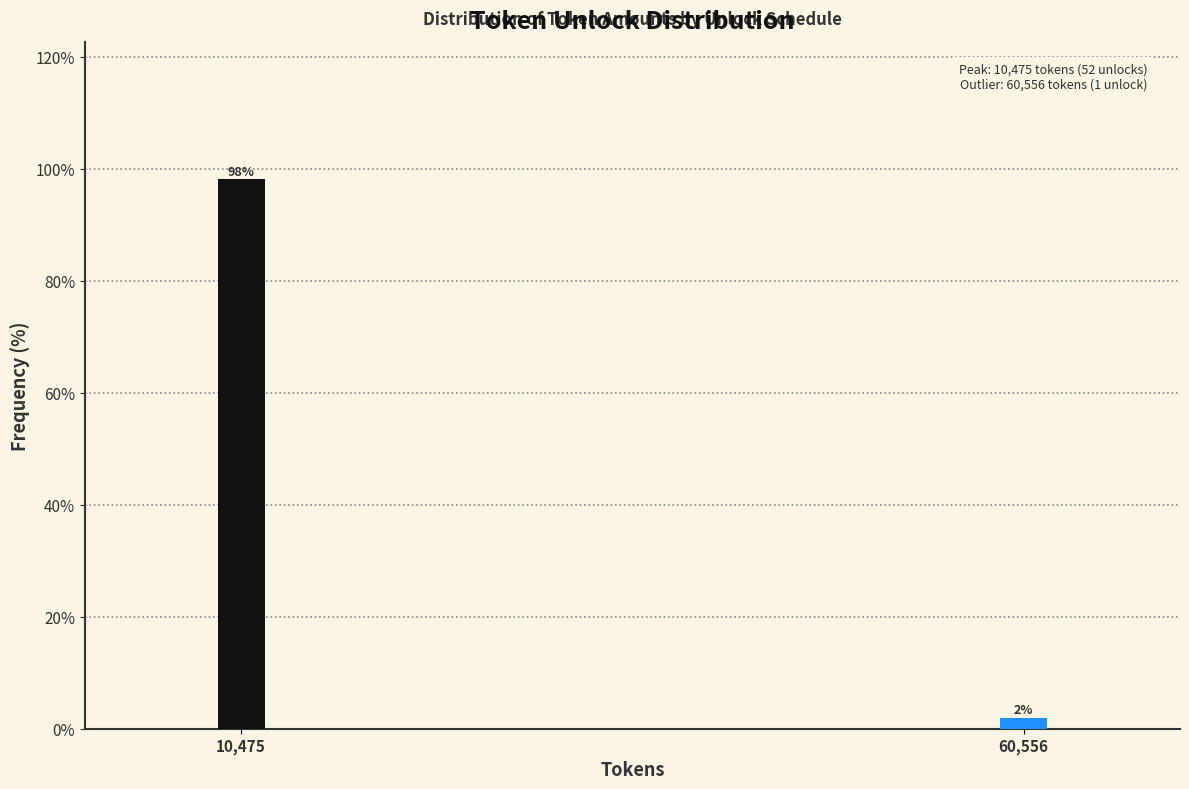

What position from the right is 60,556?

1